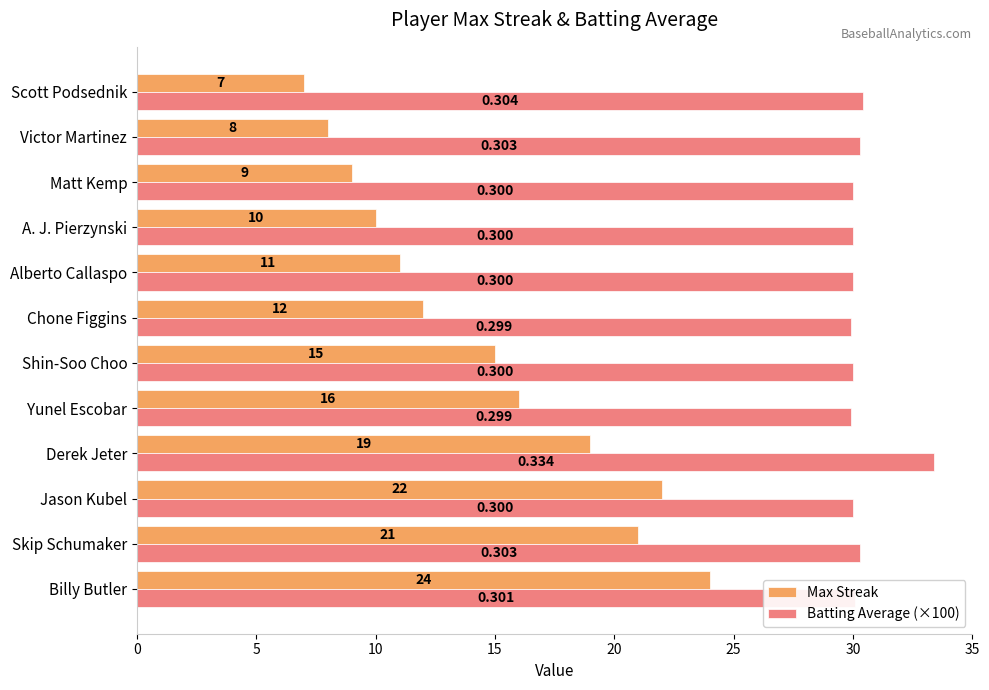

How many values in the Batting Average (×100) series are below 30?

2